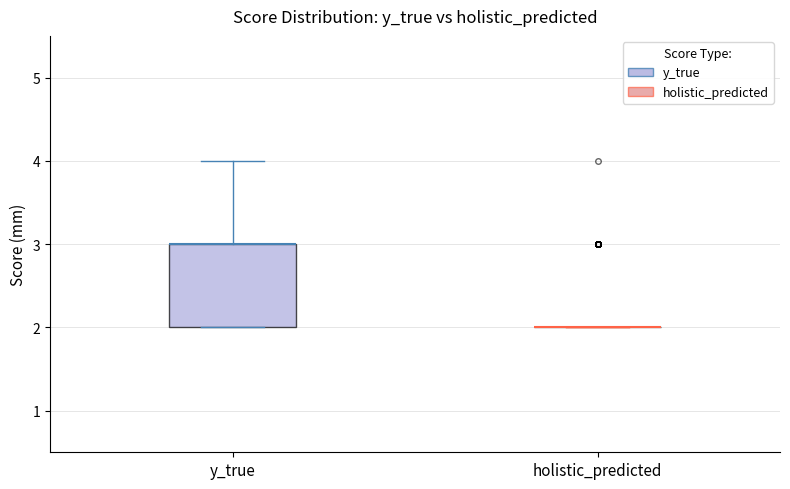

Where does the upper whisker of the box for y_true end on the y-axis? The values are not printed on the chart, so give them approximately, as read against the axis.

4